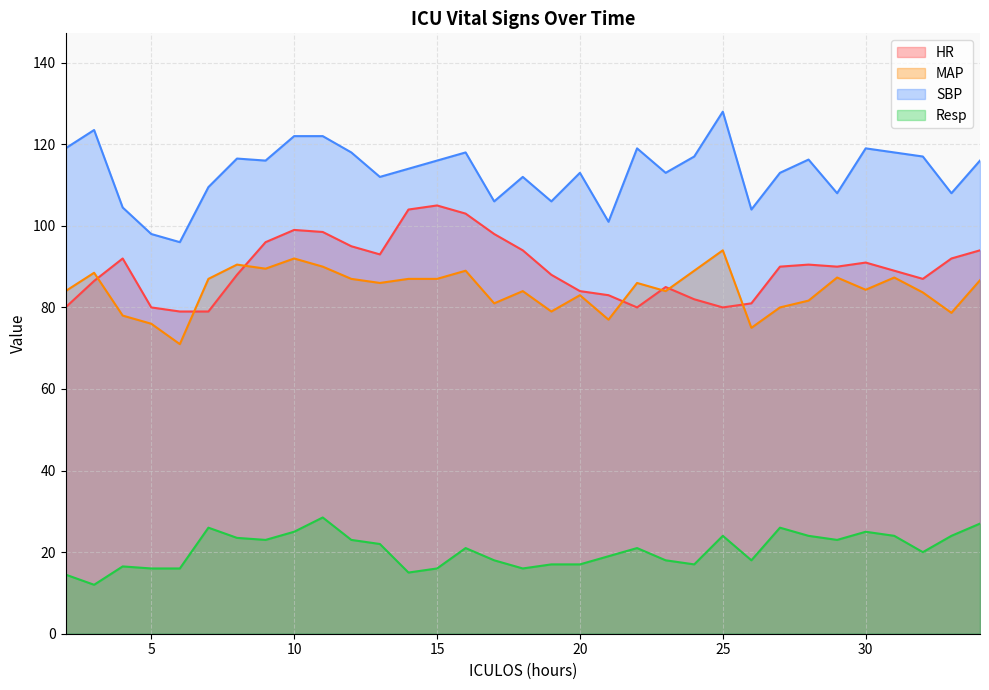

In SBP, how many points are higher than both neighbors (excluding endpoints)?

9